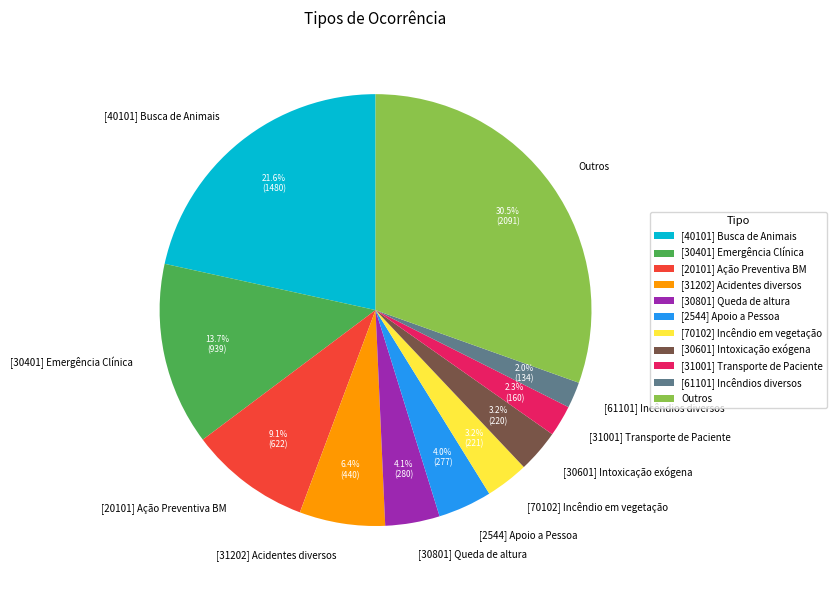

Is the sum of [40101] Busca de Animais and [2544] Apoio a Pessoa greater than half?

No